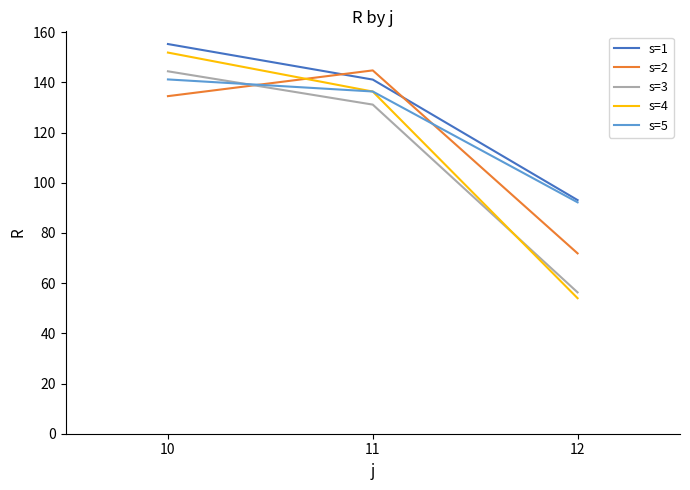

Rank the categories by s=1 value from highest to lowest.

10, 11, 12